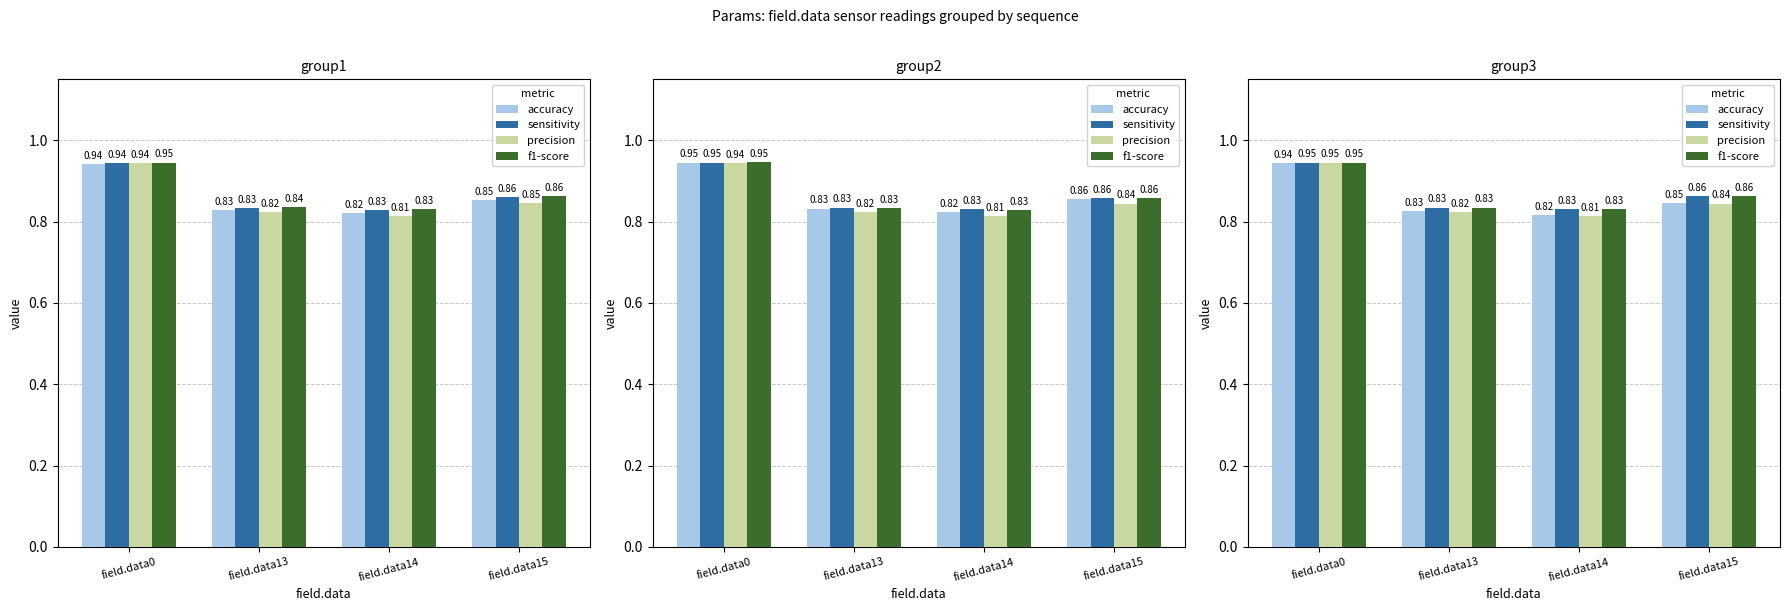

At which category is the sum across all series the highest?

field.data0